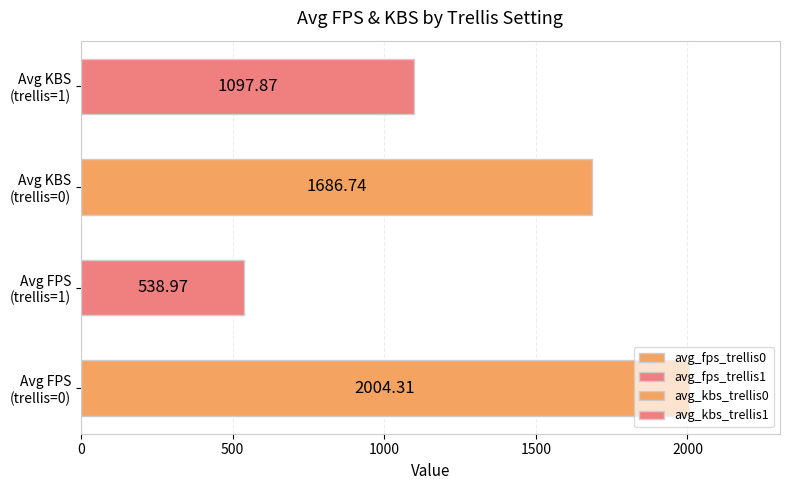

What is the difference between the maximum and minimum values?

1465.3